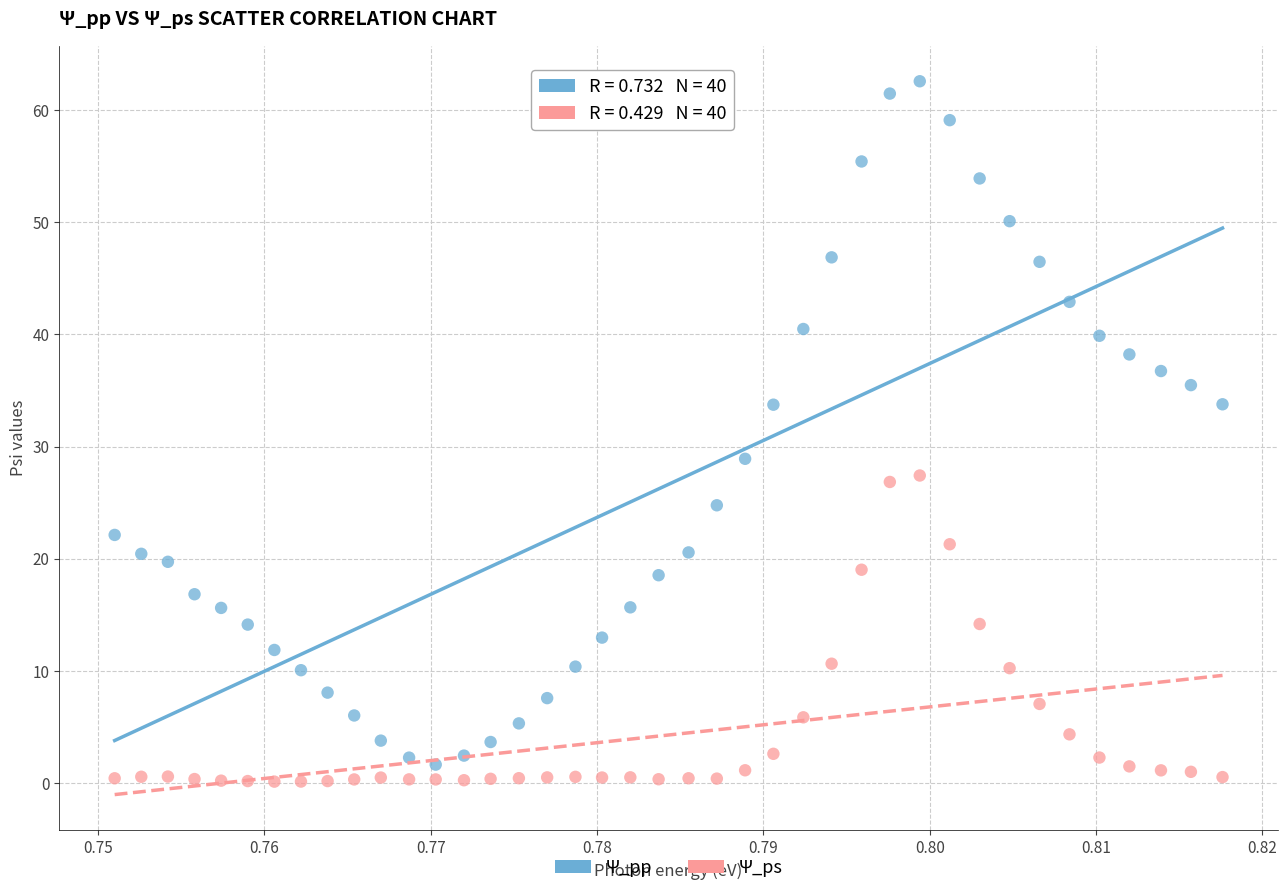

What are all the series names shown in the legend?

Ψ_pp, Ψ_ps